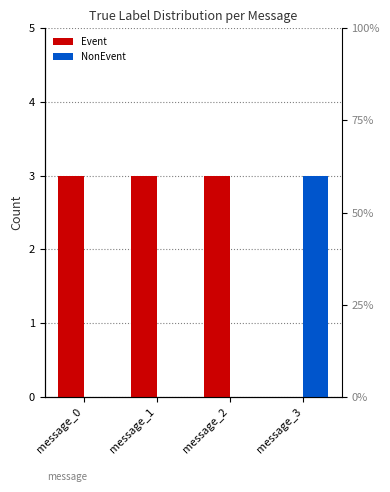

What are all the series names shown in the legend?

Event, NonEvent